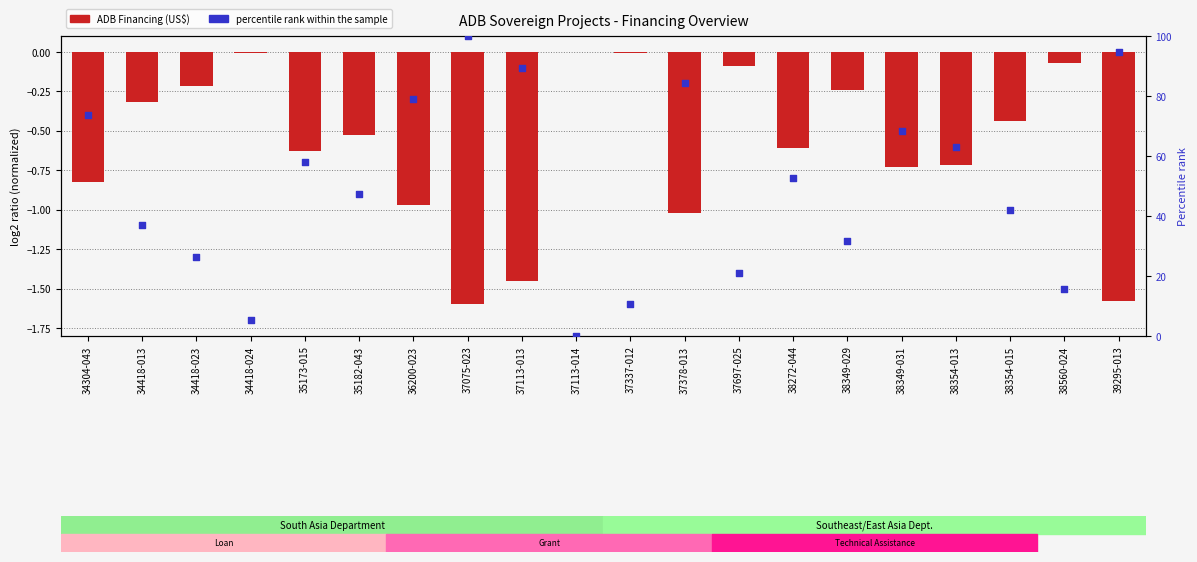

At how many categories does at least one series exceed 91?

2